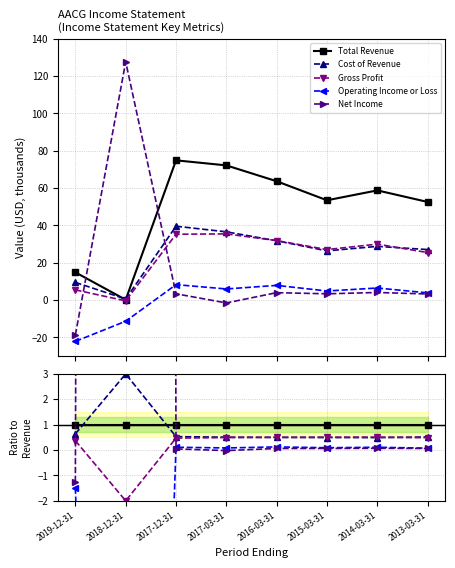

Count the number of data series in this chart.

5